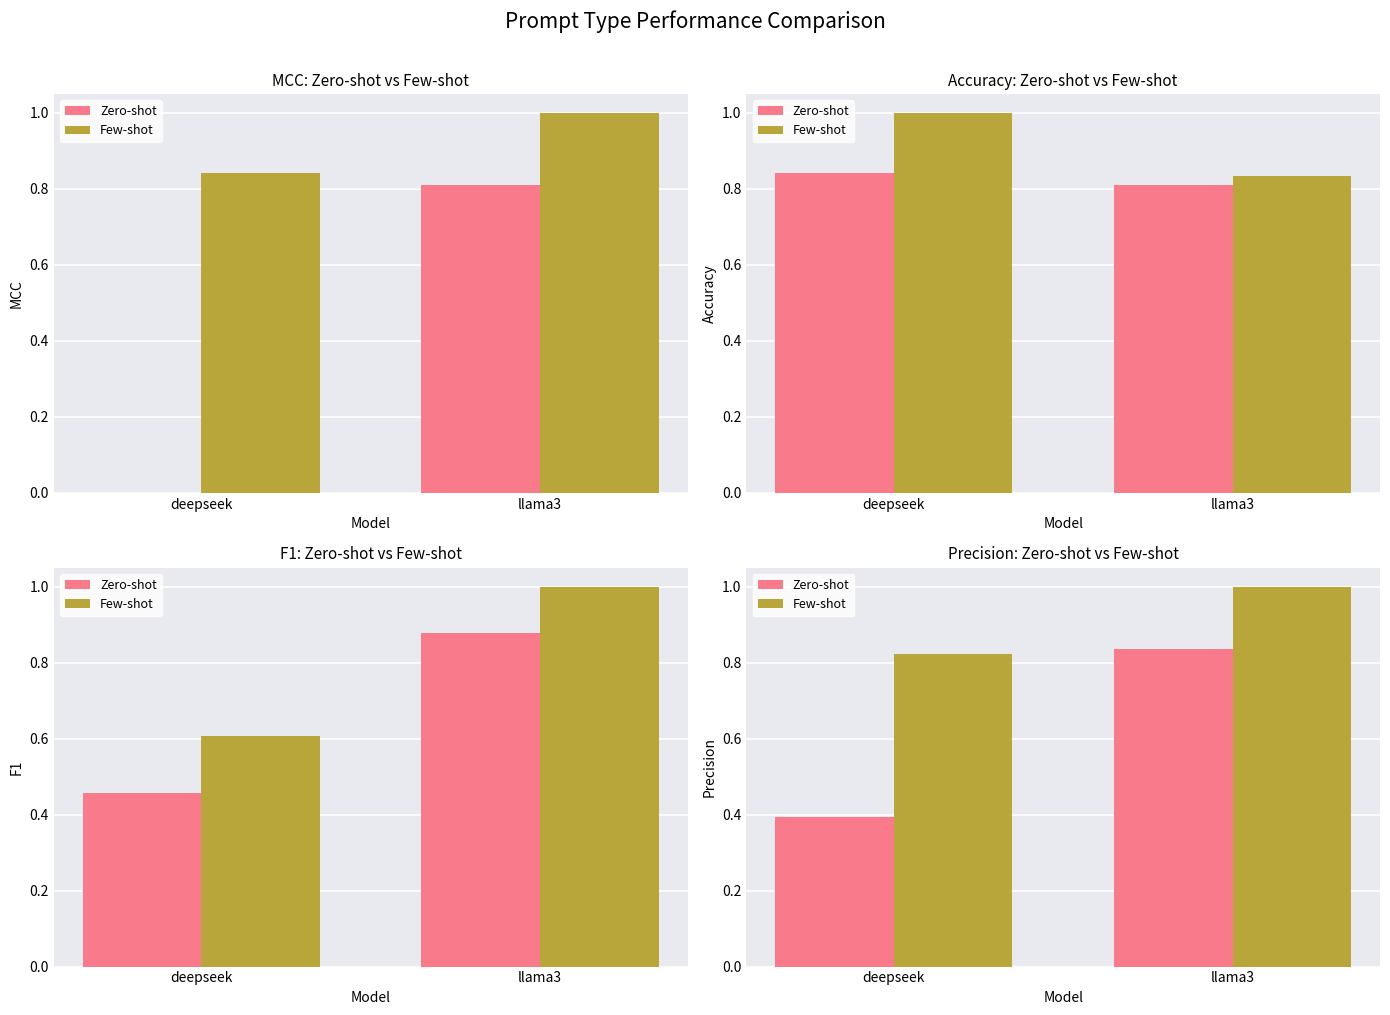

What is the label of the 1st bar from the left?

deepseek